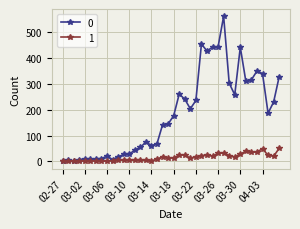

What is the greatest value displayed?

562